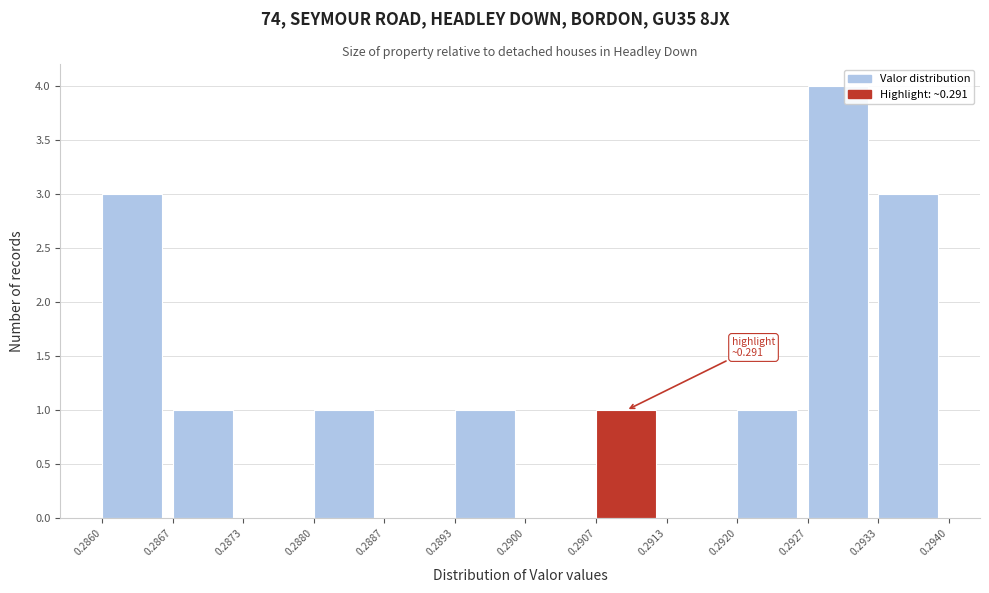

Which range on the x-axis has the tallest bar?

0.2927 to 0.2933